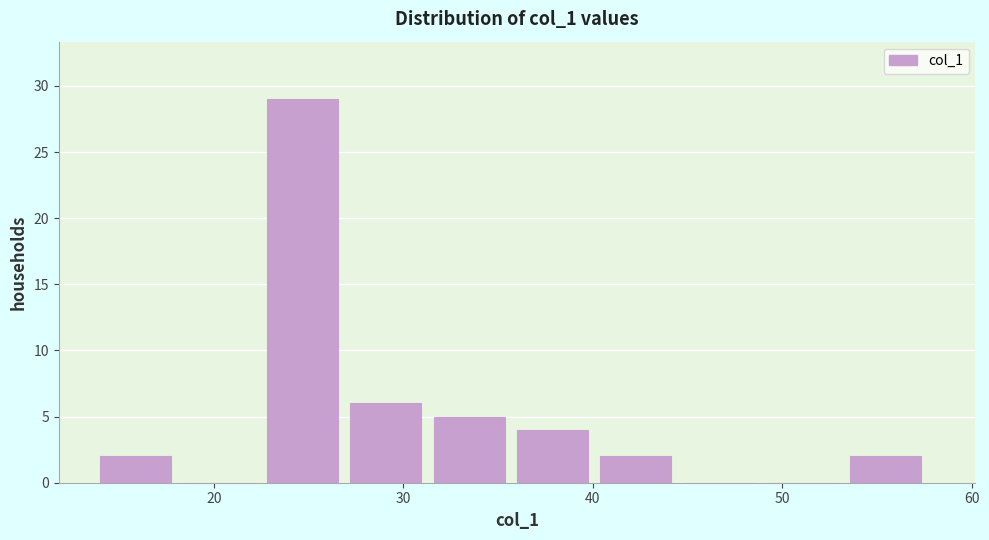

Reading left to right, list every bar in this chart as the range it spans on the x-axis followed by its height. Neither the bar edges nor the heights are printed on the chart, so give them approximately, as read against the axes.

14.0 to 18.4: 2
18.4 to 22.8: 0
22.8 to 27.2: 29
27.2 to 31.6: 6
31.6 to 36.0: 5
36.0 to 40.4: 4
40.4 to 44.8: 2
44.8 to 49.2: 0
49.2 to 53.6: 0
53.6 to 58.0: 2